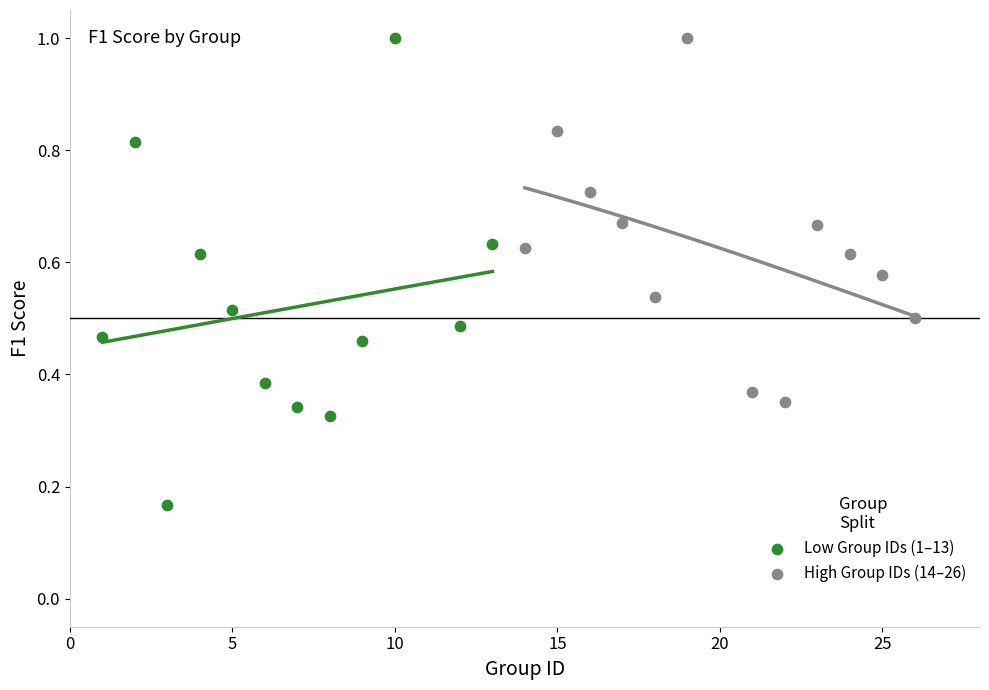

Which series has the largest Y range (max minus min)?

Low Group IDs (1–13)